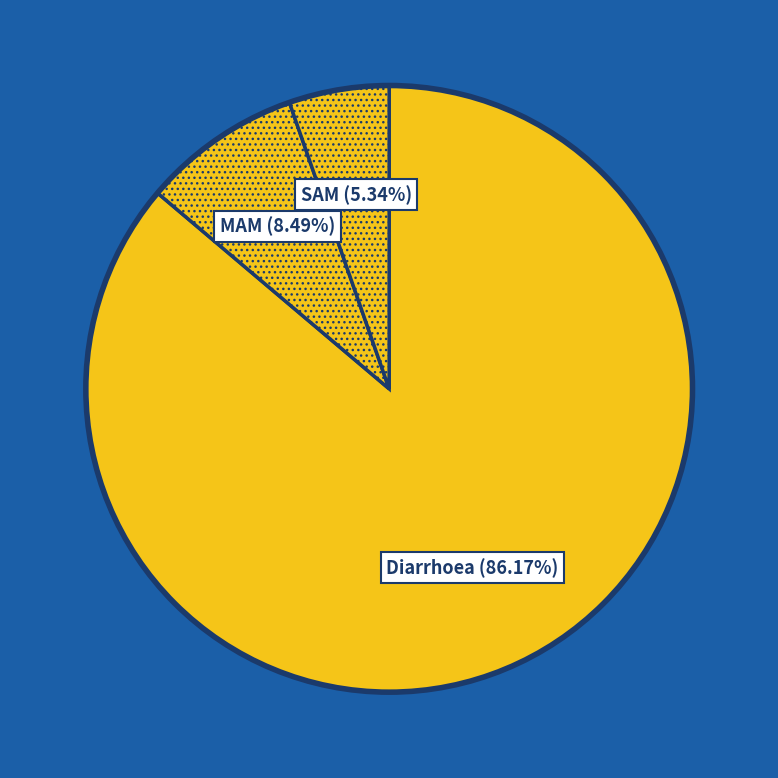

What is the largest slice in the pie chart?

Diarrhoea